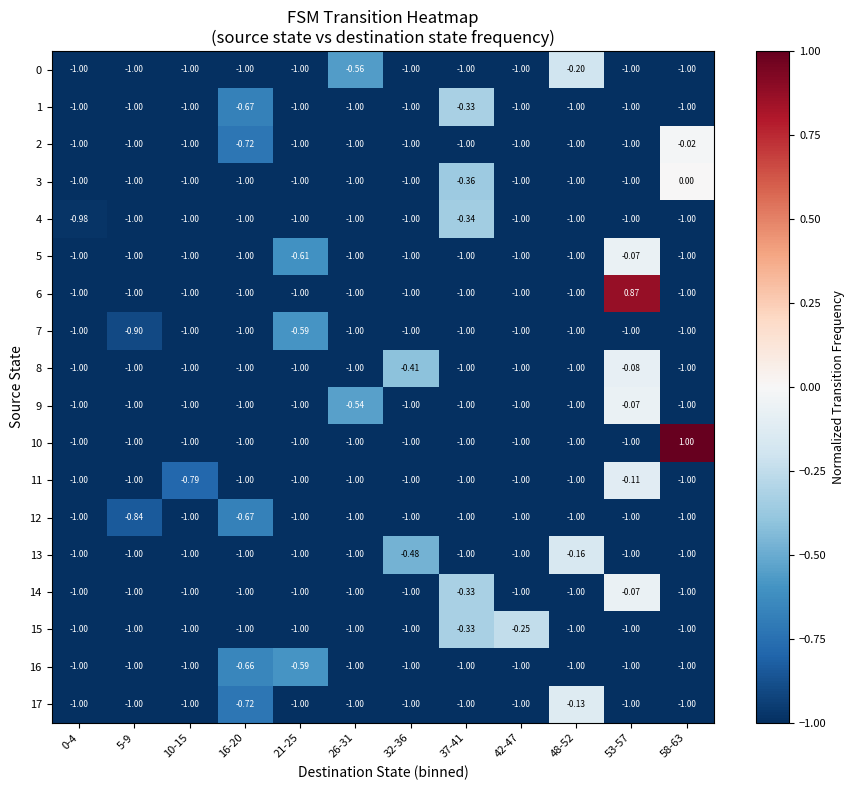

Is the value of 5 at 58-63 greater than the value of 16 at 21-25?

No